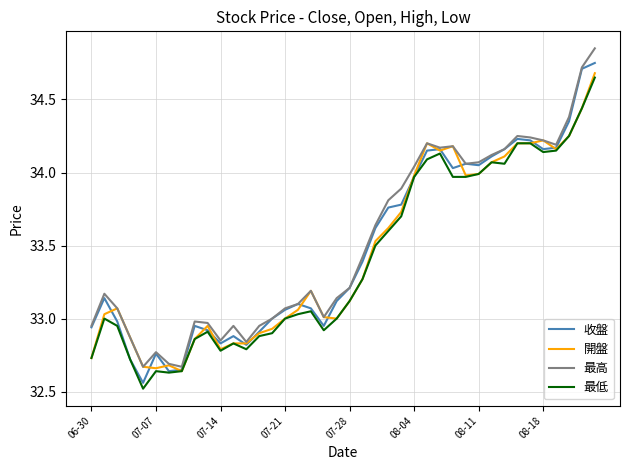

What are all the series names shown in the legend?

收盤, 開盤, 最高, 最低